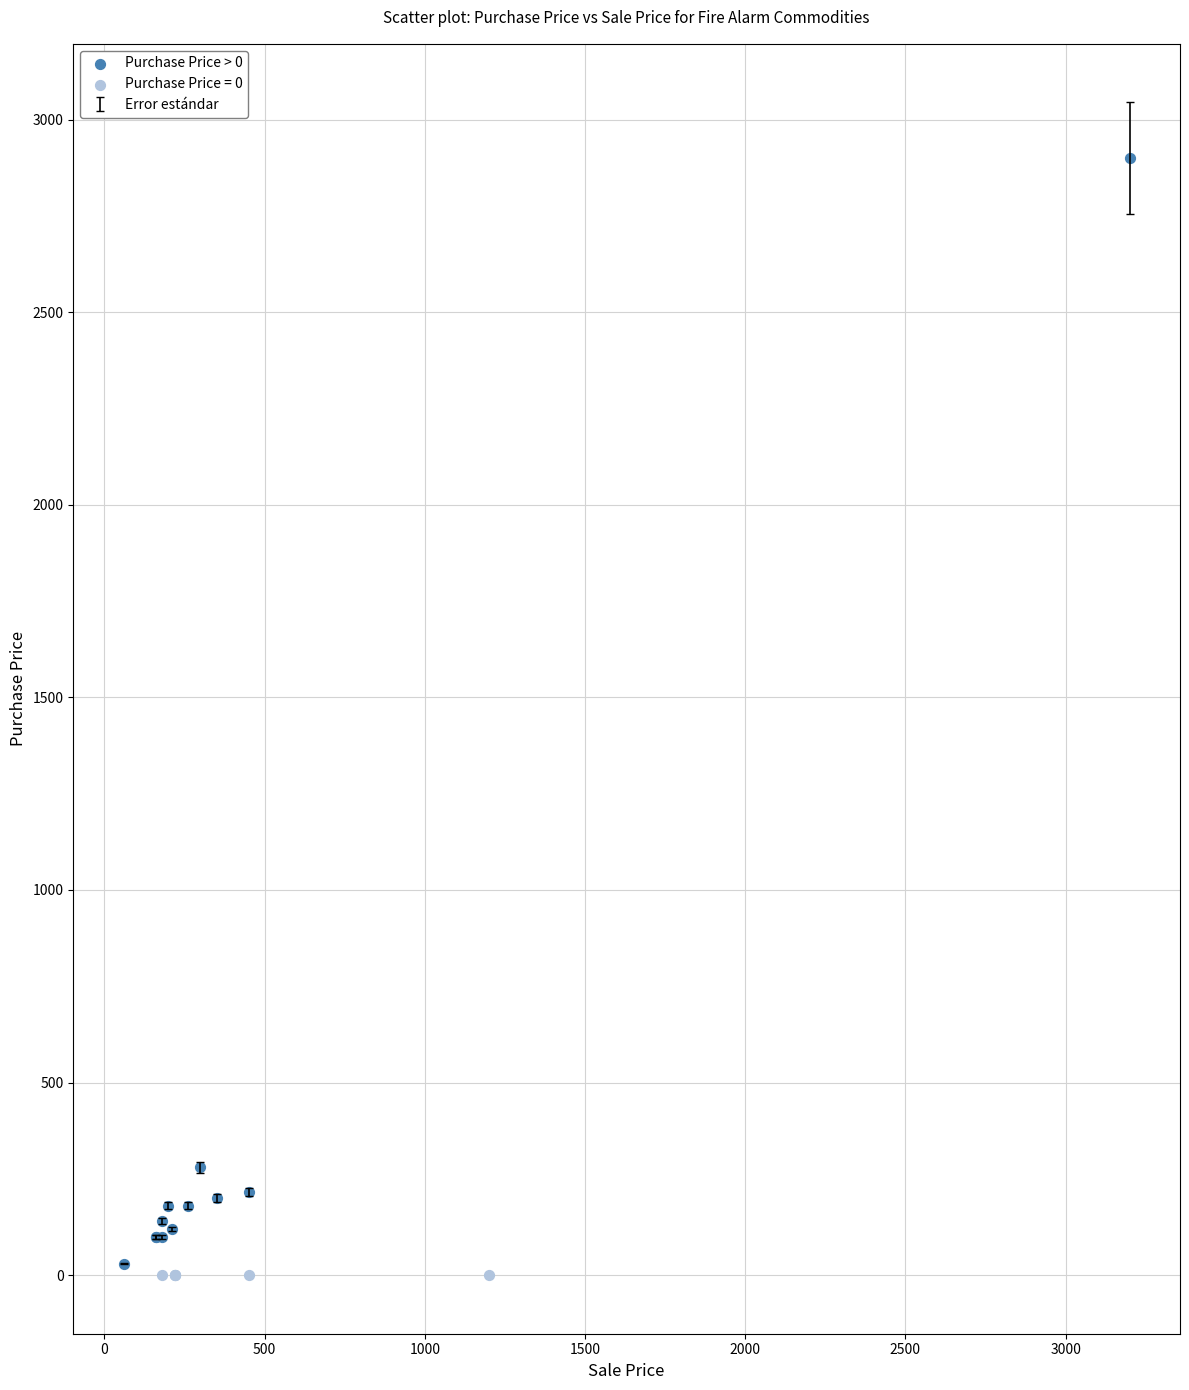

Which series contains the highest Y value?

Purchase Price > 0